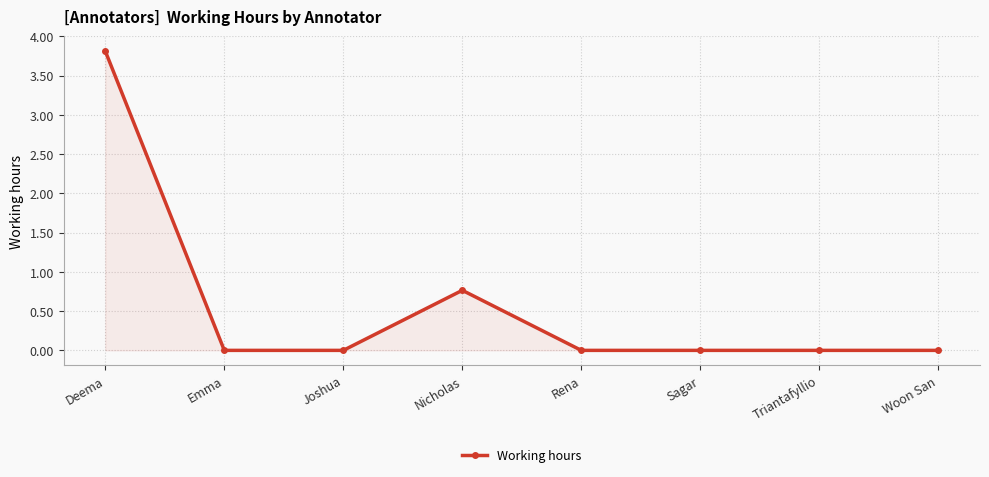

What is the approximate value at Deema?

3.8